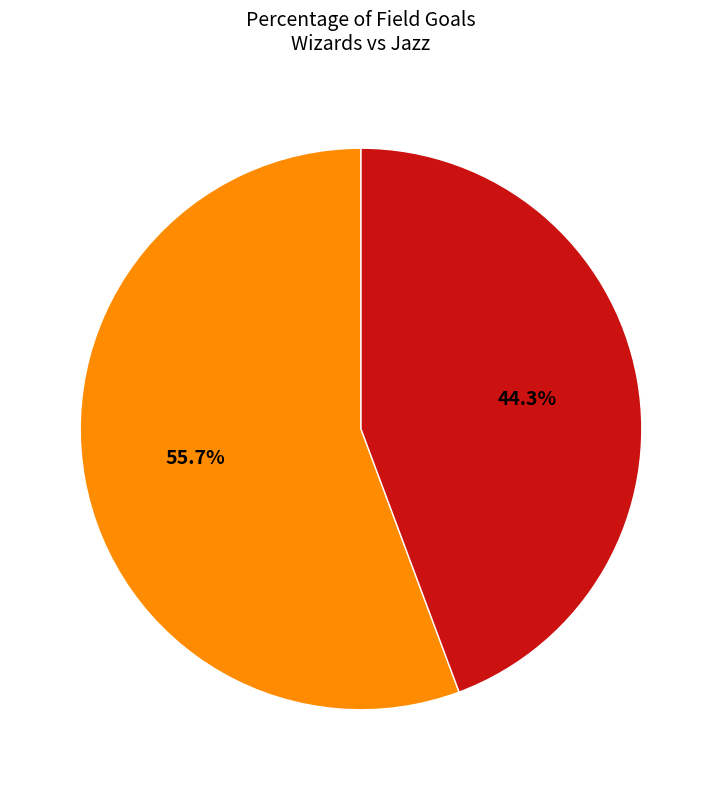

Count the number of slices in the pie.

2